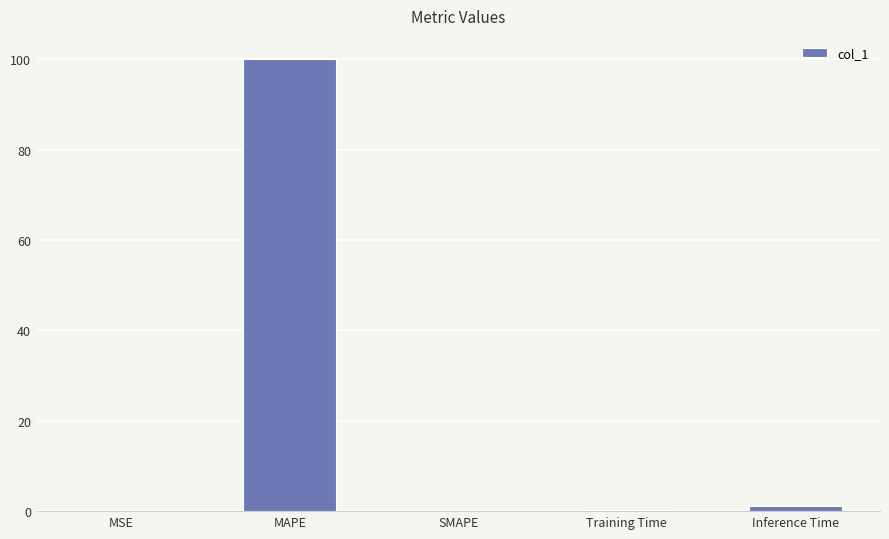

What is the difference between the values at MSE and SMAPE?

0.1